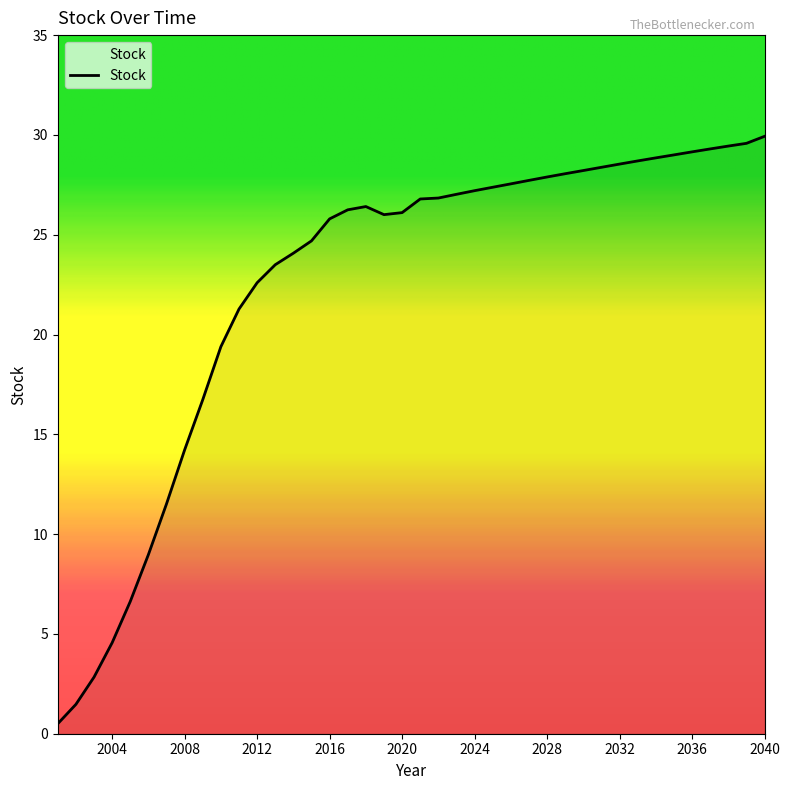

What is the greatest value displayed?

29.9